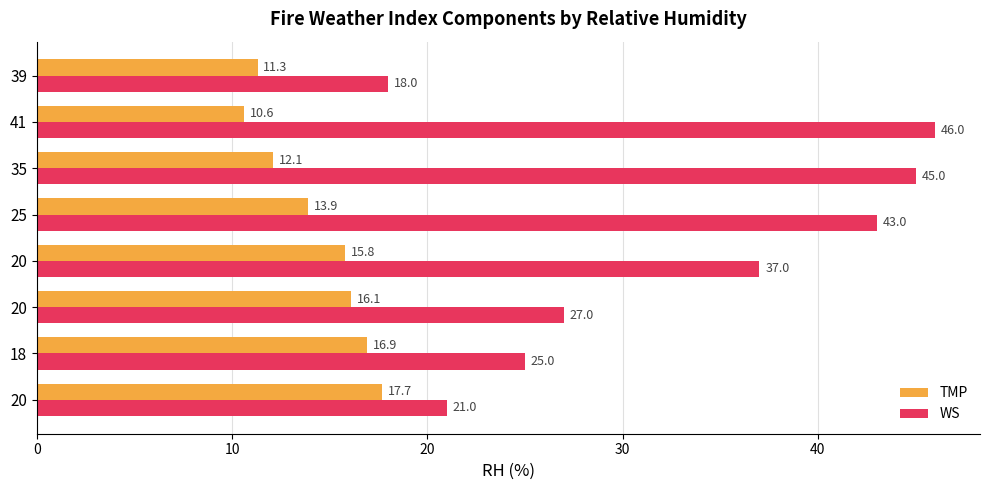

How many data points in WS are less than 37?

4